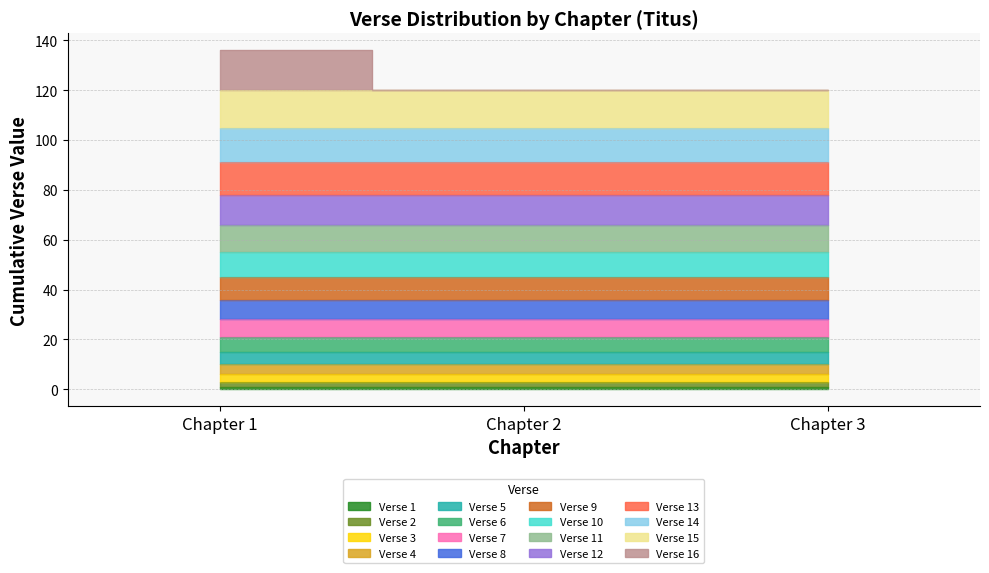

Which category has the highest value across all series?

Chapter 1